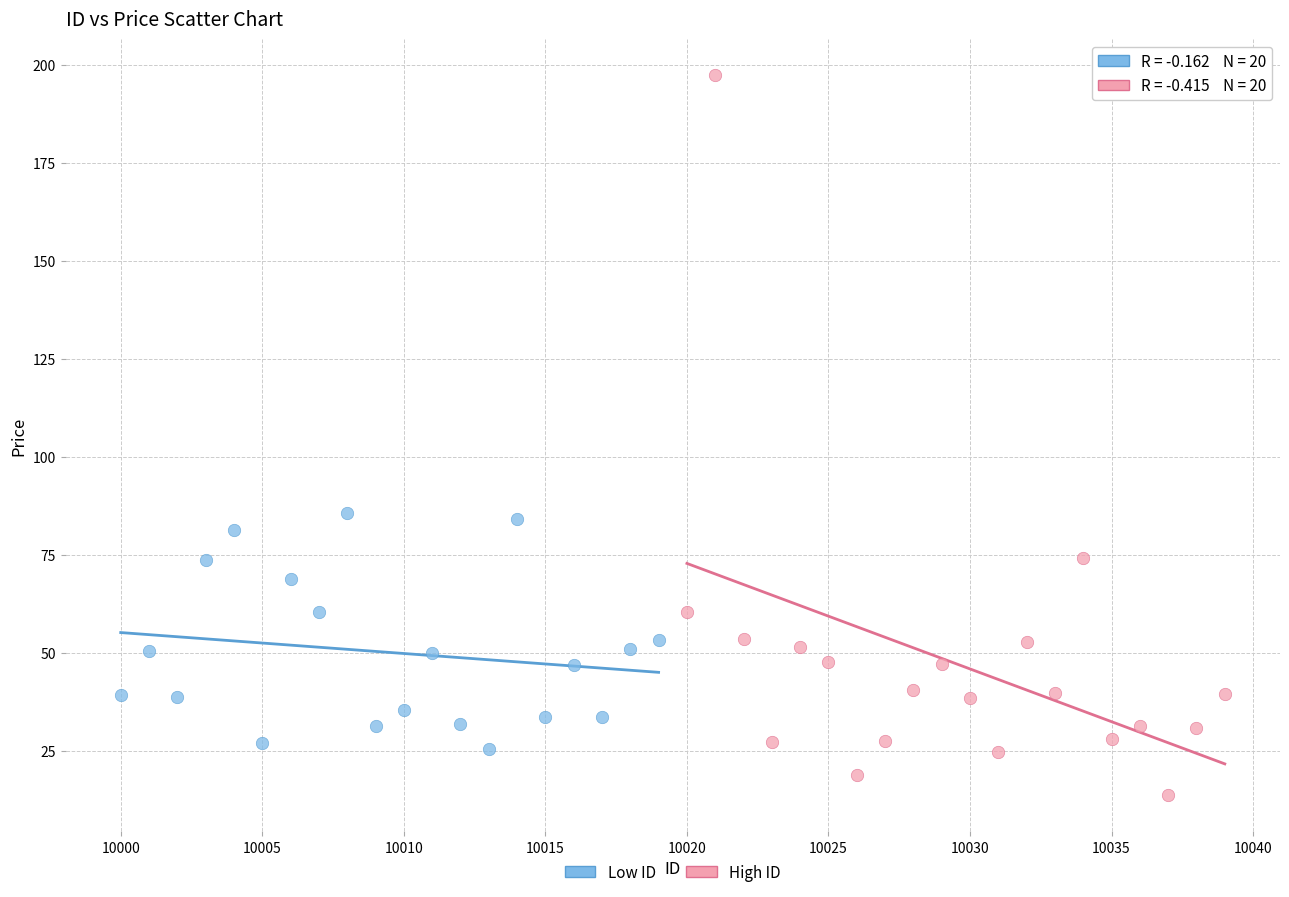

Which series has the widest spread of Y values?

High ID